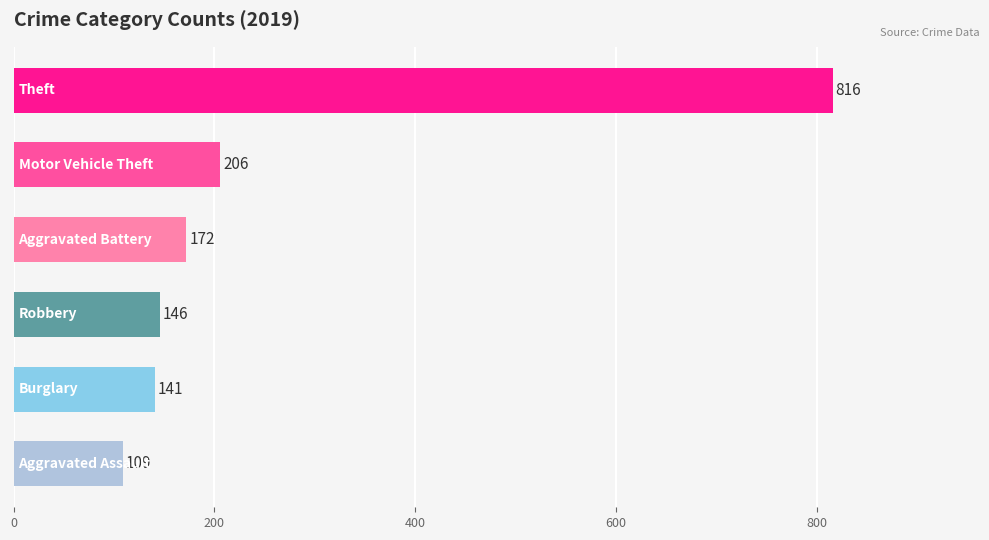

What is the maximum value shown in the chart?

816